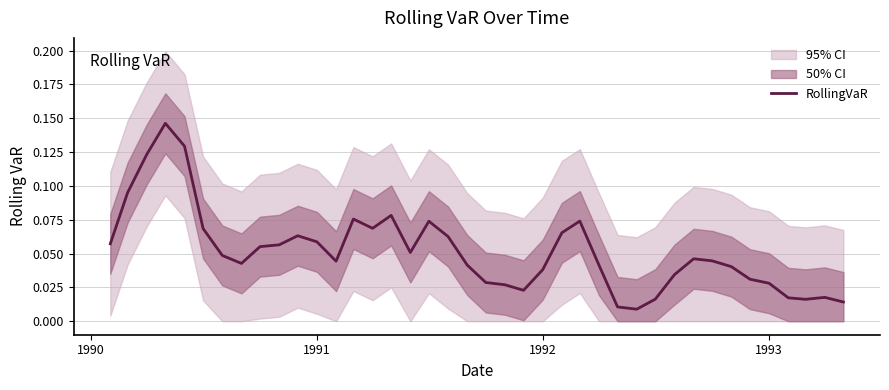

Reading left to right, extract all data points from this chart.

0.1	0.1	0.1	0.1	0.1	0.1	0.0	0.0	0.1	0.1	0.1	0.1	0.0	0.1	0.1	0.1	0.1	0.1	0.1	0.0	0.0	0.0	0.0	0.0	0.1	0.1	0.0	0.0	0.0	0.0	0.0	0.0	0.0	0.0	0.0	0.0	0.0	0.0	0.0	0.0